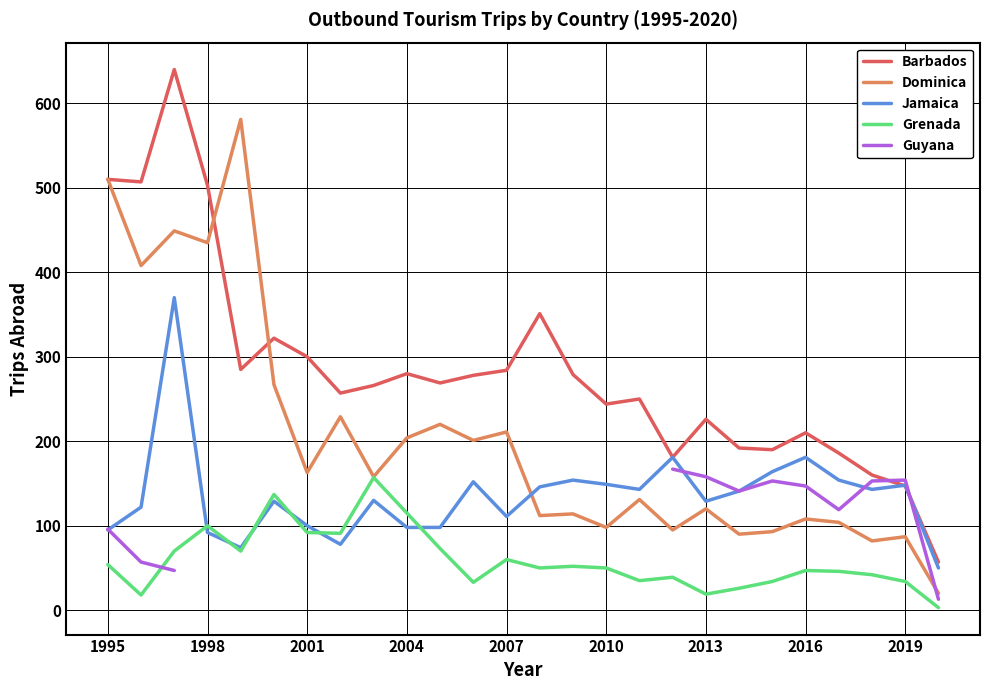

True or false: Barbados and Grenada intersect in this chart.

False